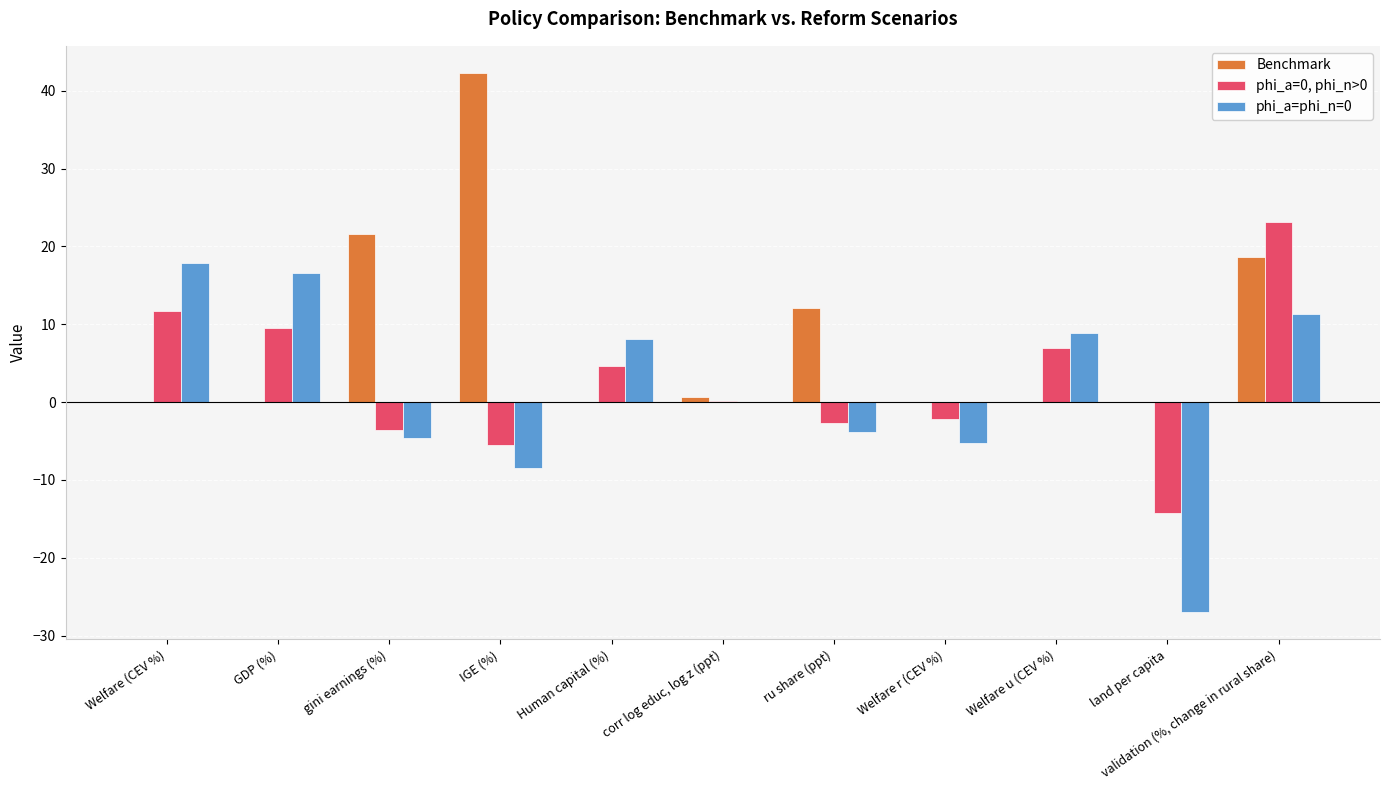

What is the sum of all phi_a=0, phi_n>0 values?

27.8